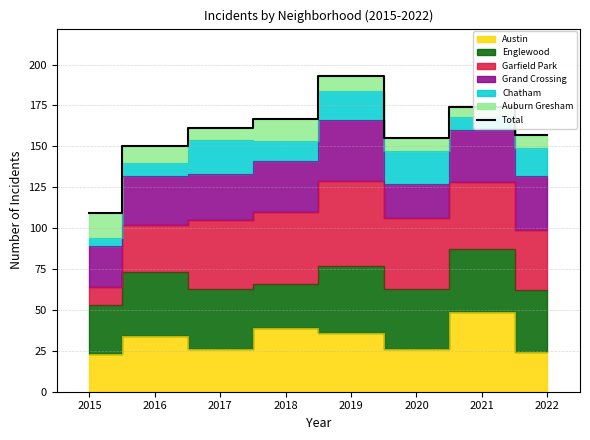

What is the value of the 6th point from the left?

155